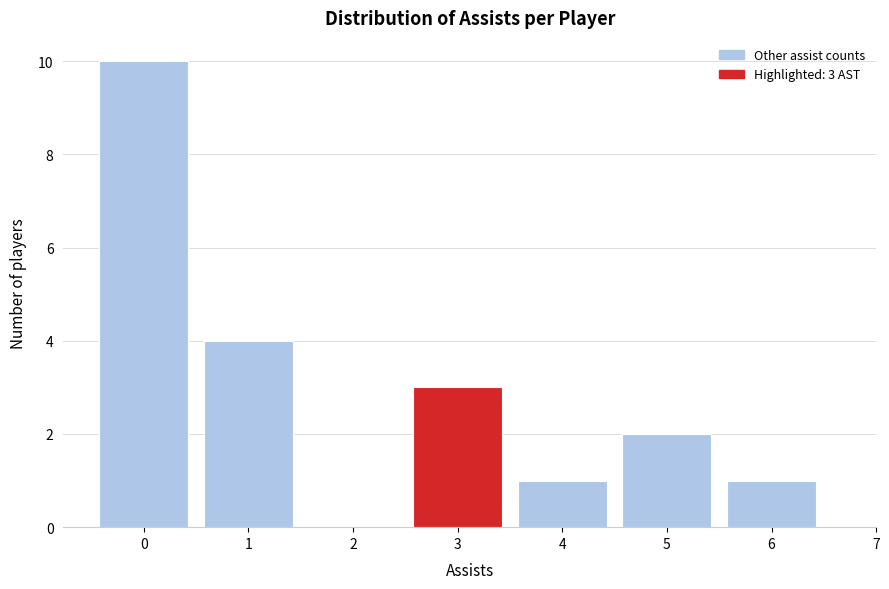

Over which range of the x-axis is the bar tallest?

-0.5 to 0.5